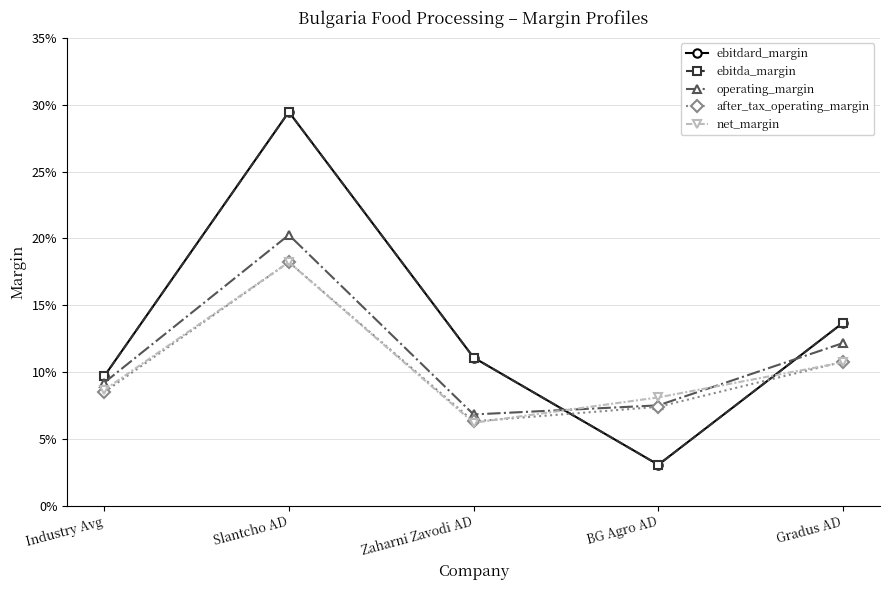

What is the label of the 4th point from the right?

Slantcho AD